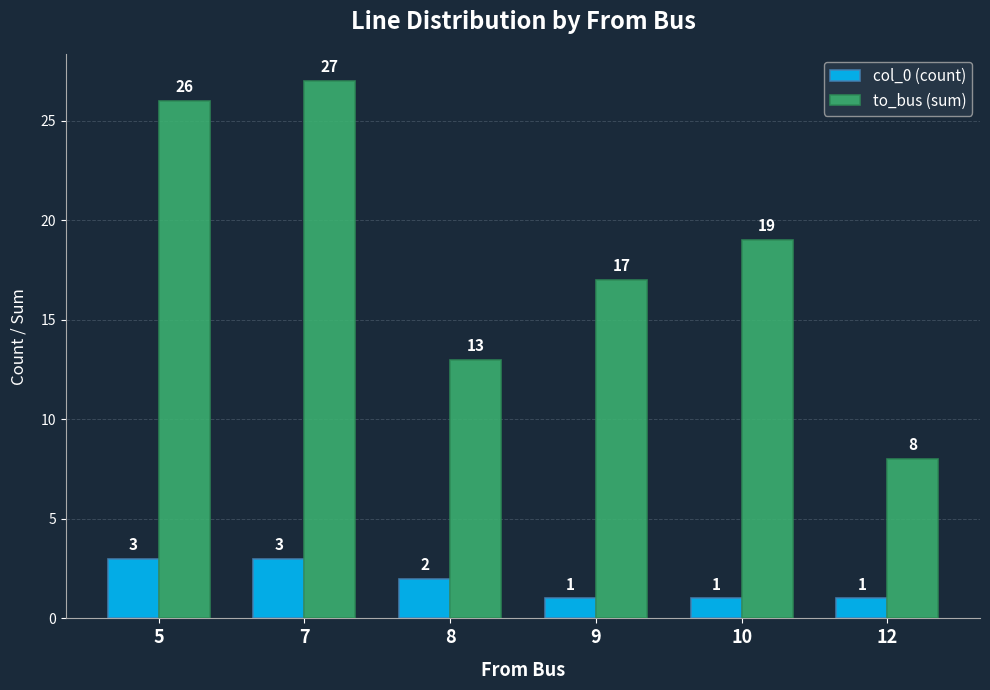

Reading right to left, list all the values displayed in this chart.

col_0 (count): 1	1	1	2	3	3
to_bus (sum): 8	19	17	13	27	26